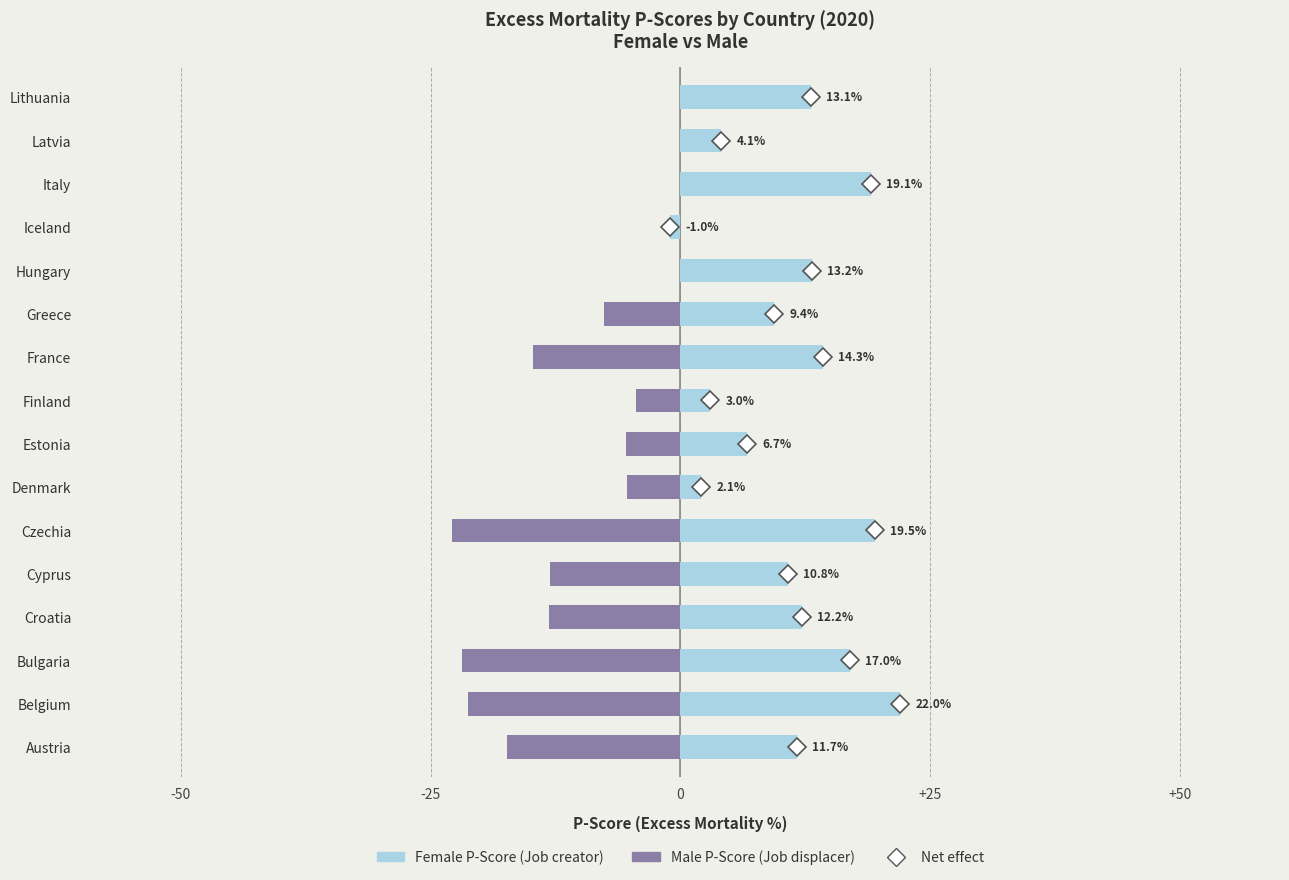

What is the value of the Female P-Score (Job creator) bar at the 3rd from the left?

17.0